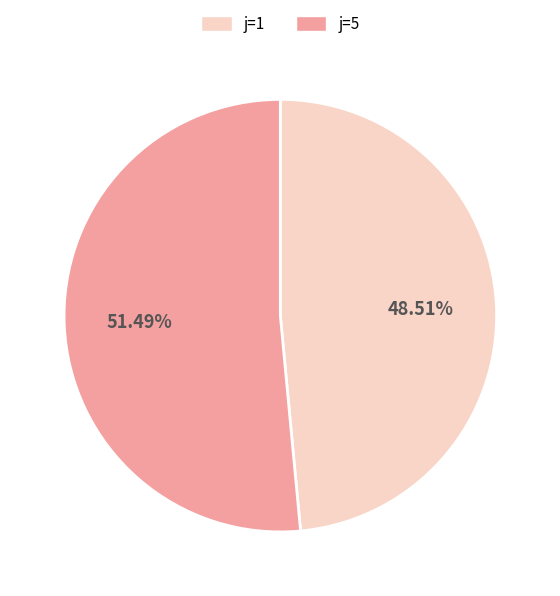

How many segments does this pie chart have?

2